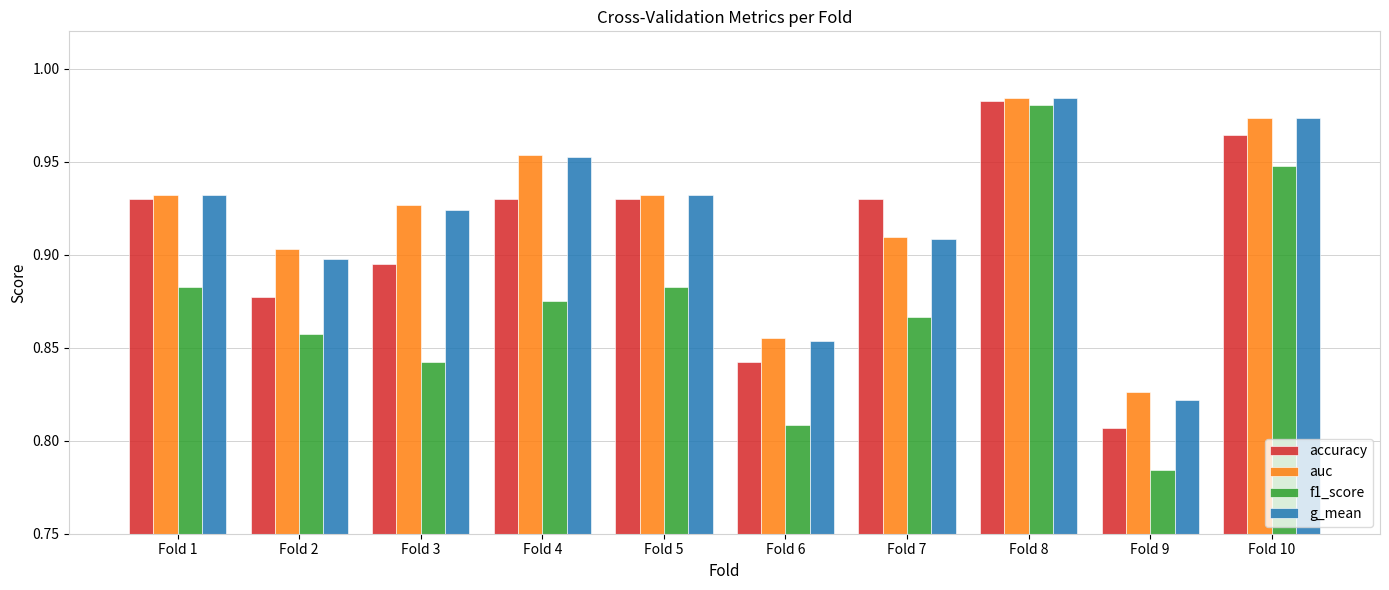

Which series changed the most between Fold 2 and Fold 7?

accuracy